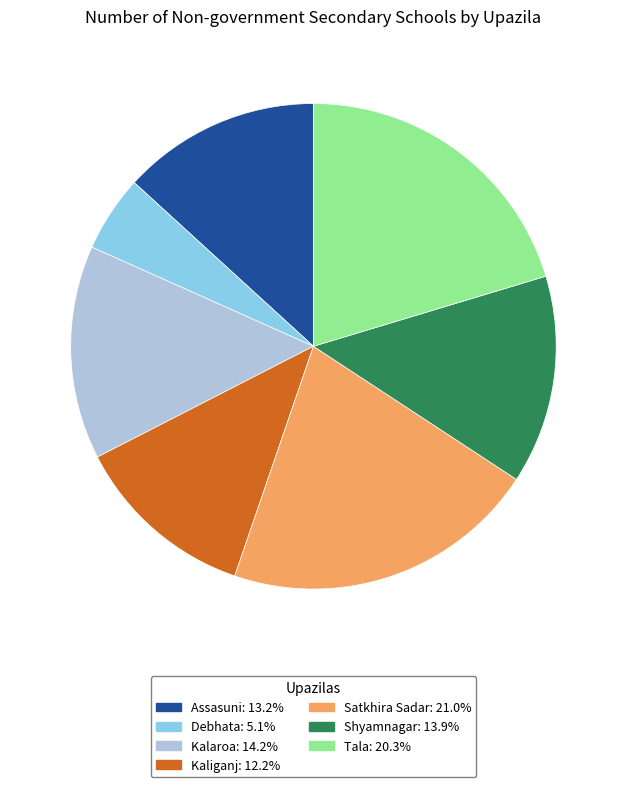

Does Kaliganj: 12.2% account for over 50% of the chart?

No